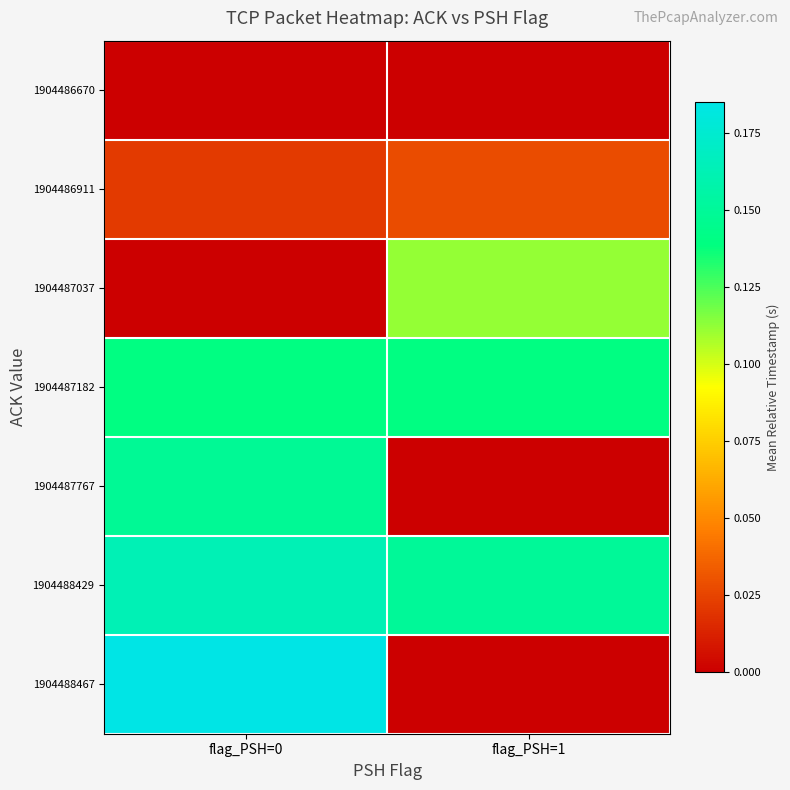

What is the greatest value displayed?

0.2